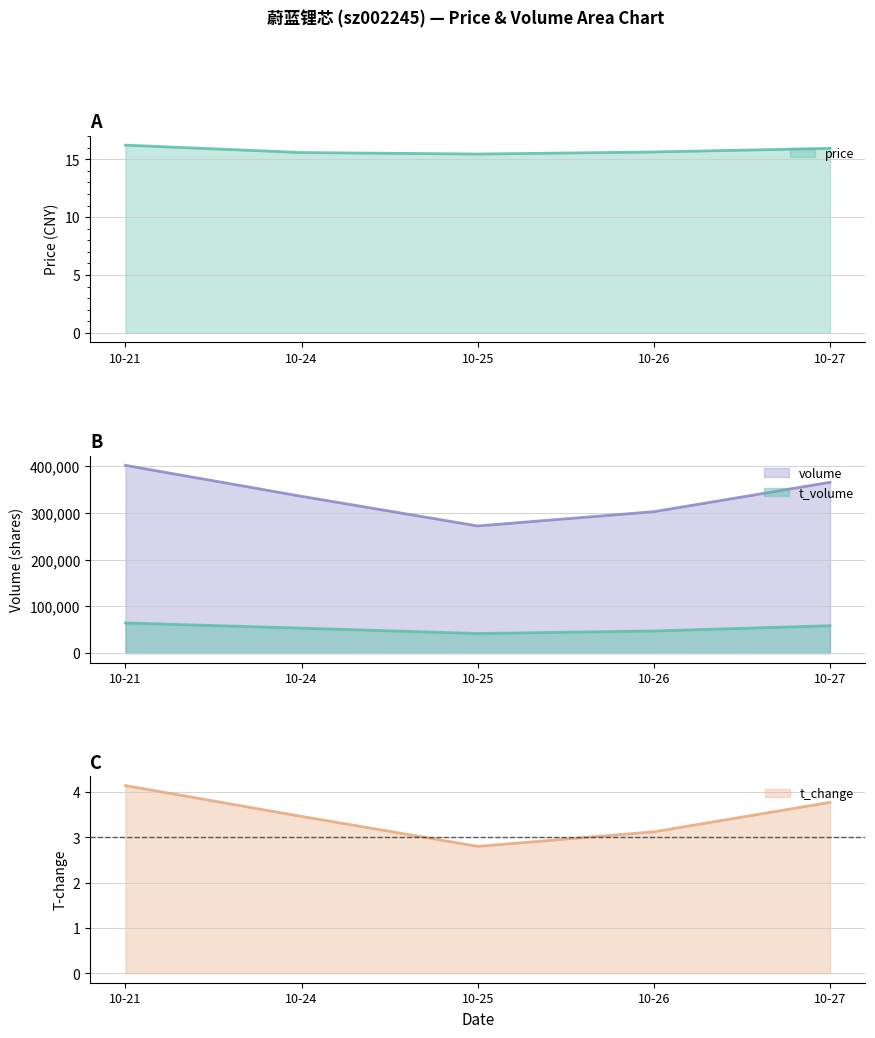

In price, how many points are lower than both neighbors (excluding endpoints)?

1